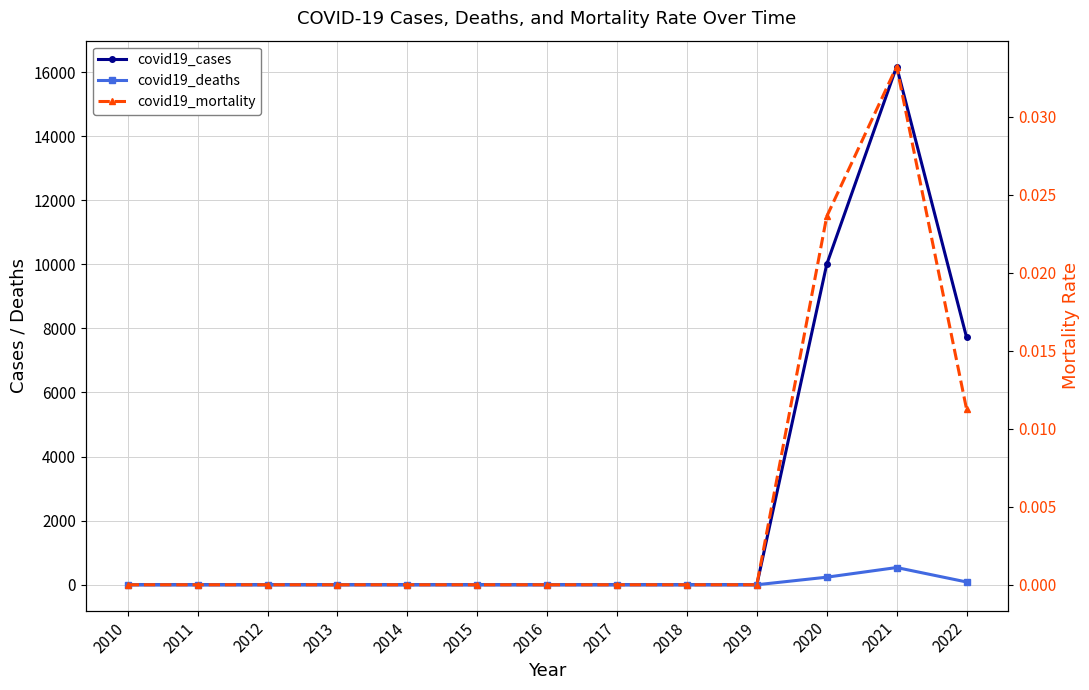

True or false: covid19_deaths and covid19_cases cross at least once.

False